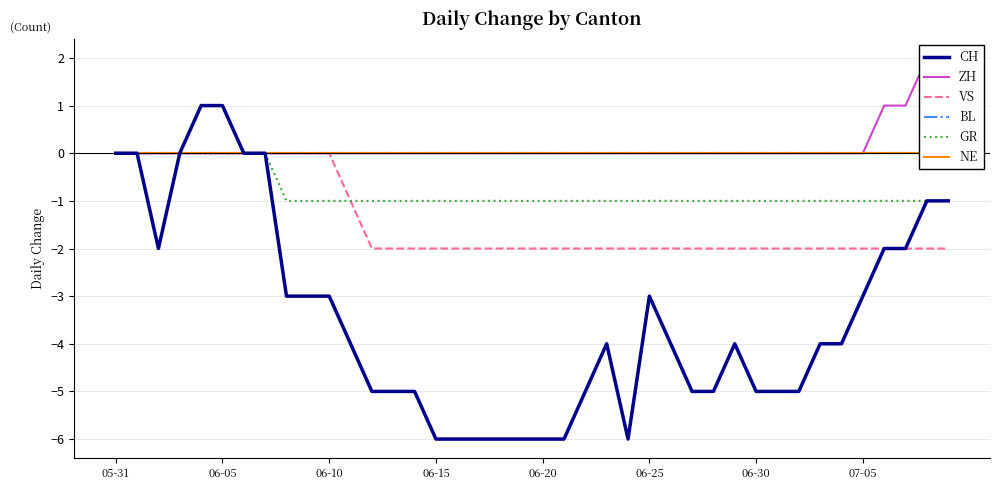

Is the value of NE at 14 greater than the value of GR at 21?

Yes